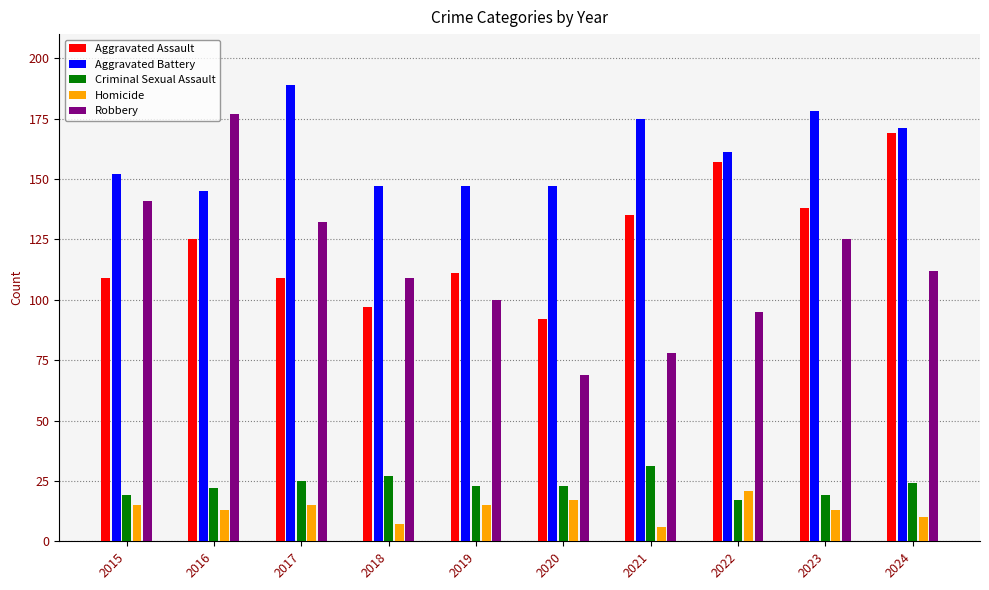

Which series has the largest range (max minus min)?

Robbery